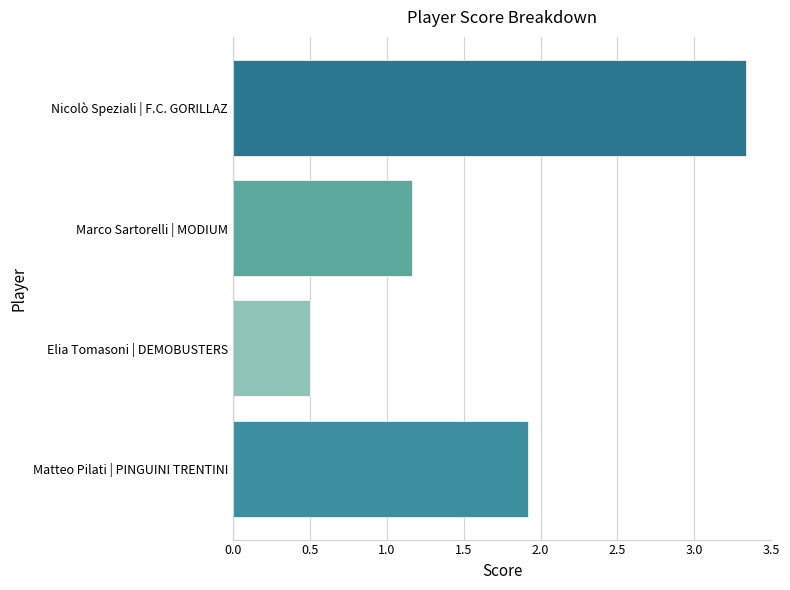

How many distinct data groups are displayed?

1